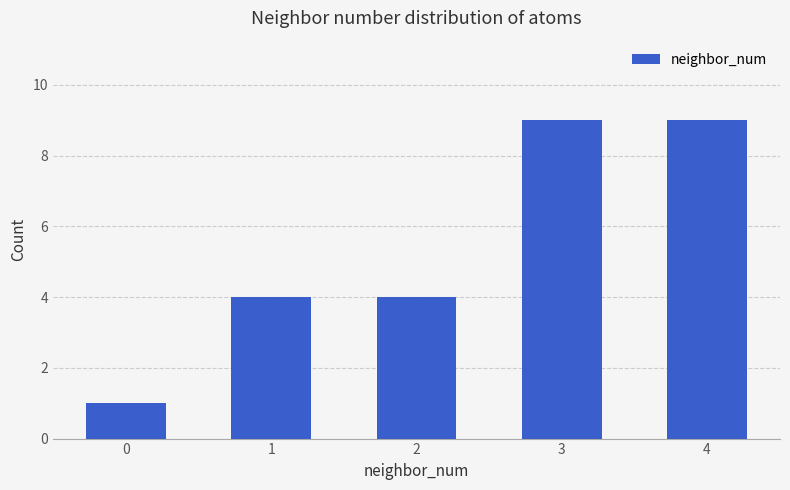

What is the value of the 3rd bar from the left?

4